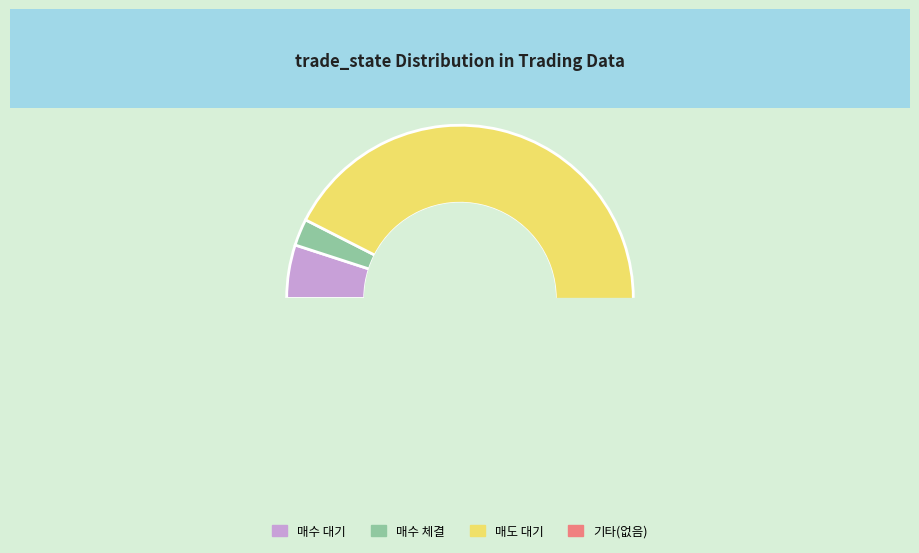

Is it true that 매도 대기 is 73% of the pie?

False